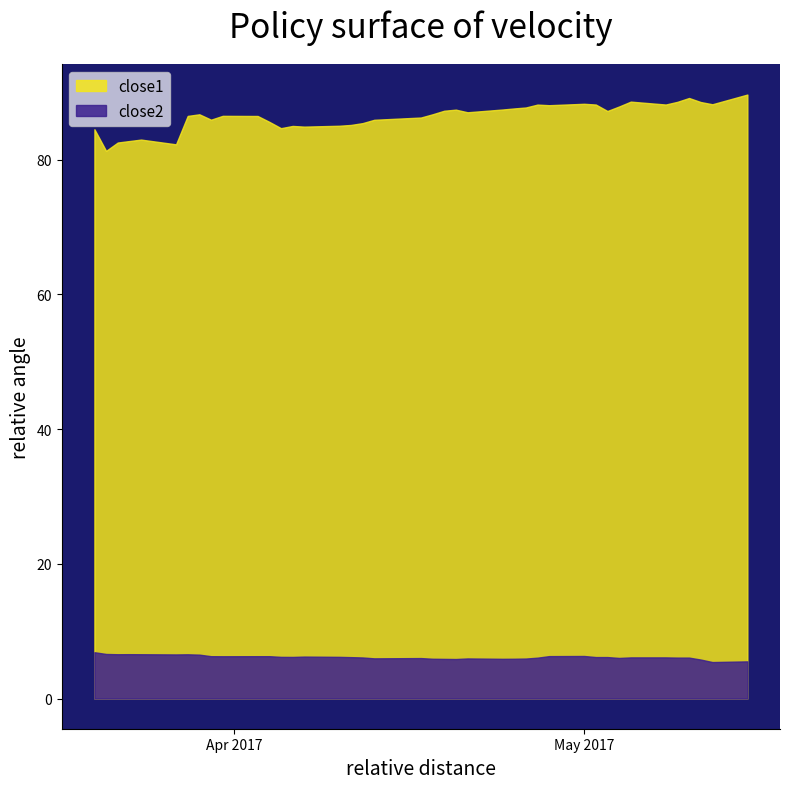

Between 2017-04-17 and 2017-05-01, which is larger?

2017-05-01